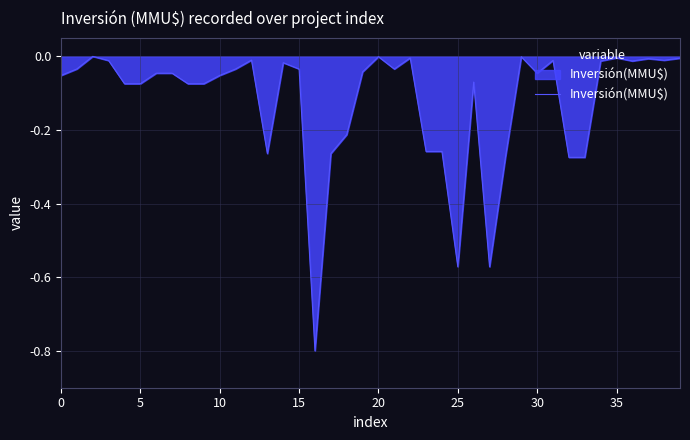

What is the difference between the maximum and minimum values?

0.8